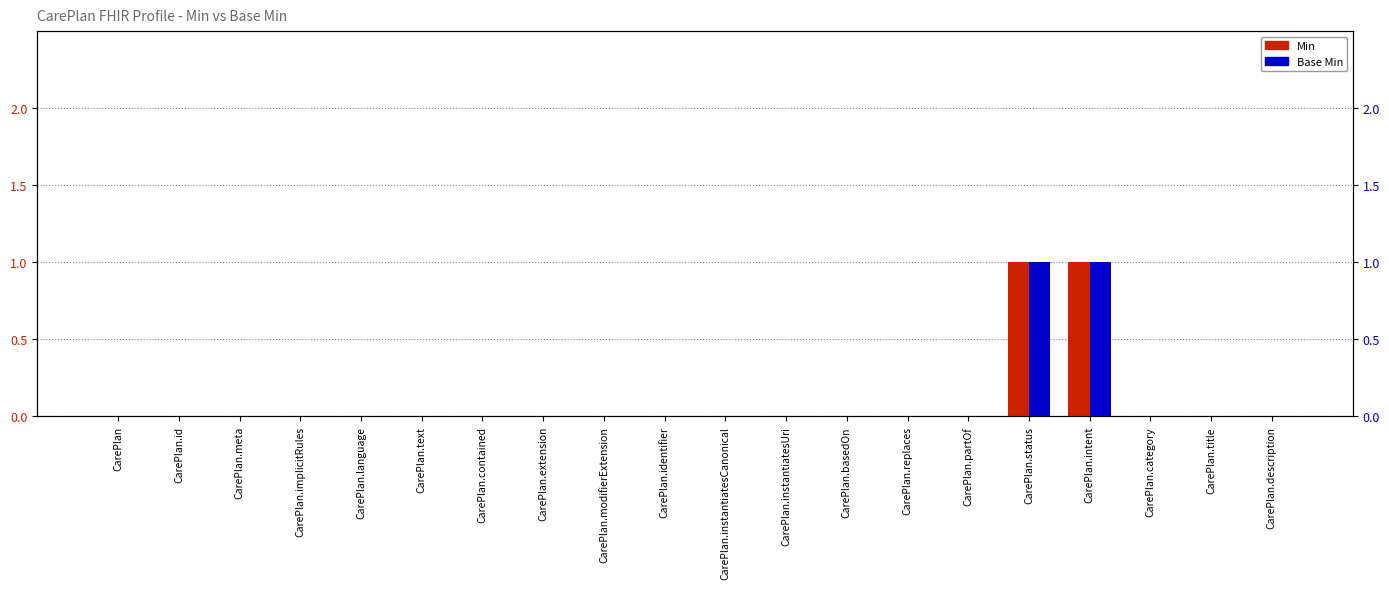

What is the difference between the Base Min values at CarePlan.intent and CarePlan?

1